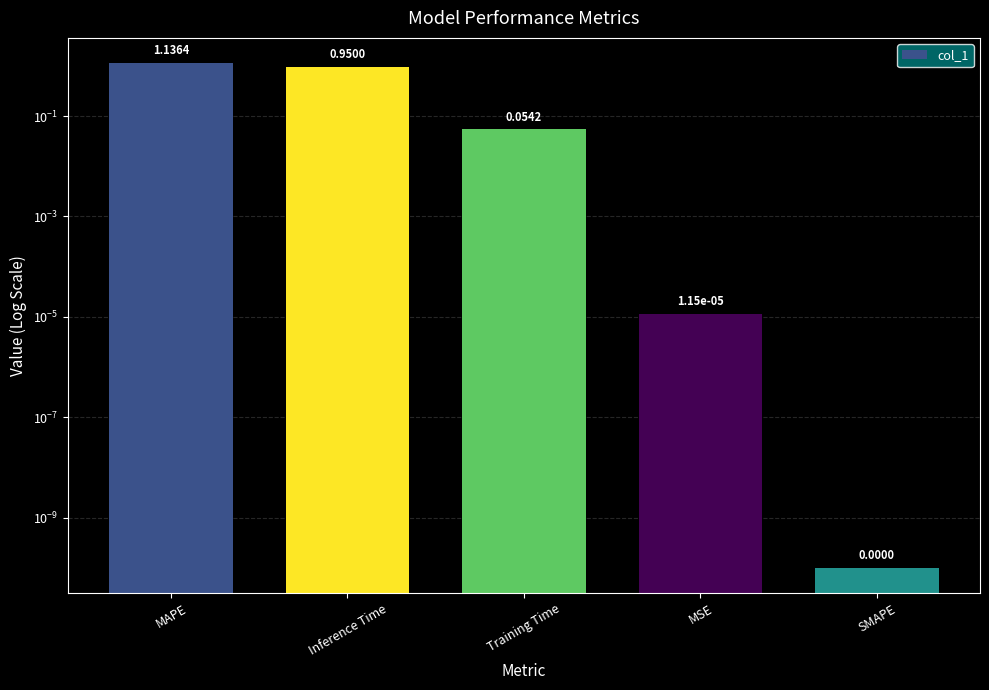

Reading right to left, what are all the values shown in this chart?

SMAPE=0.0	MSE=0.0	Training Time=0.1	Inference Time=0.9	MAPE=1.1